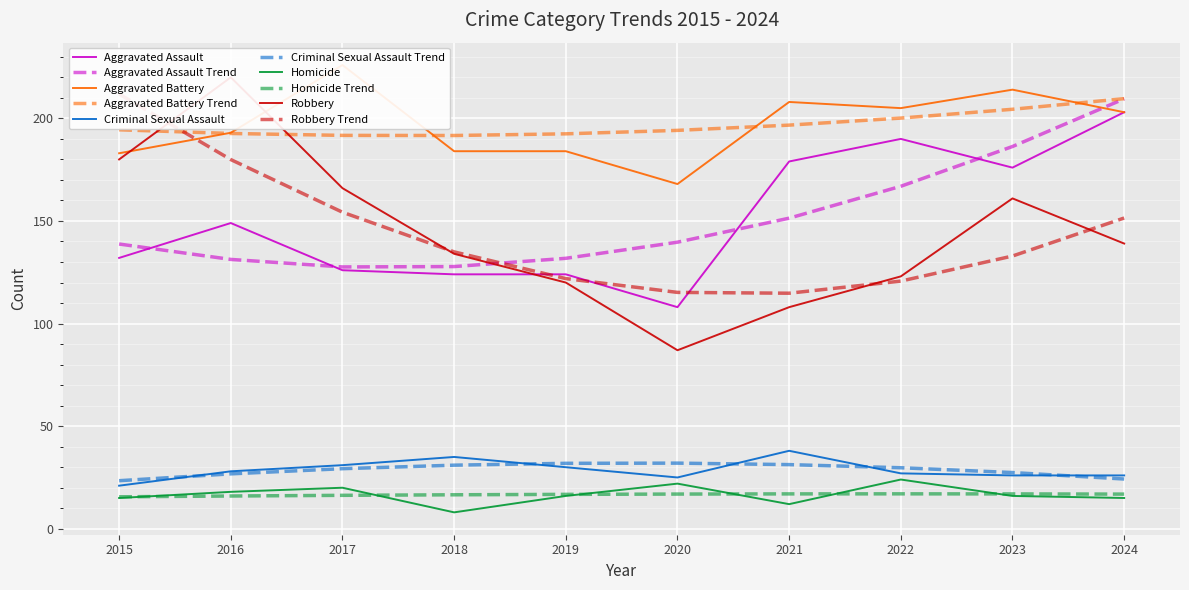

Read the Aggravated Assault value at 2015.

132.0